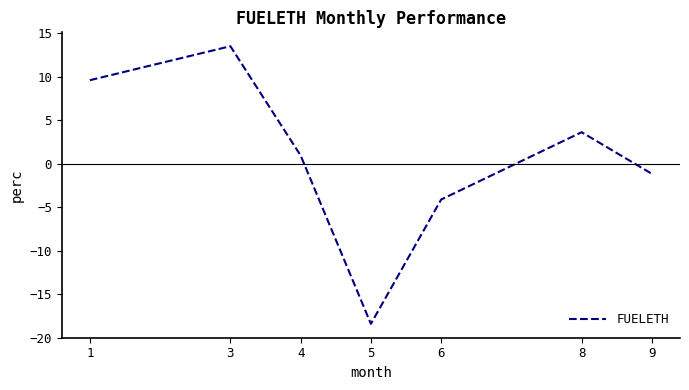

Rank the categories by value from highest to lowest.

3, 1, 8, 4, 9, 6, 5